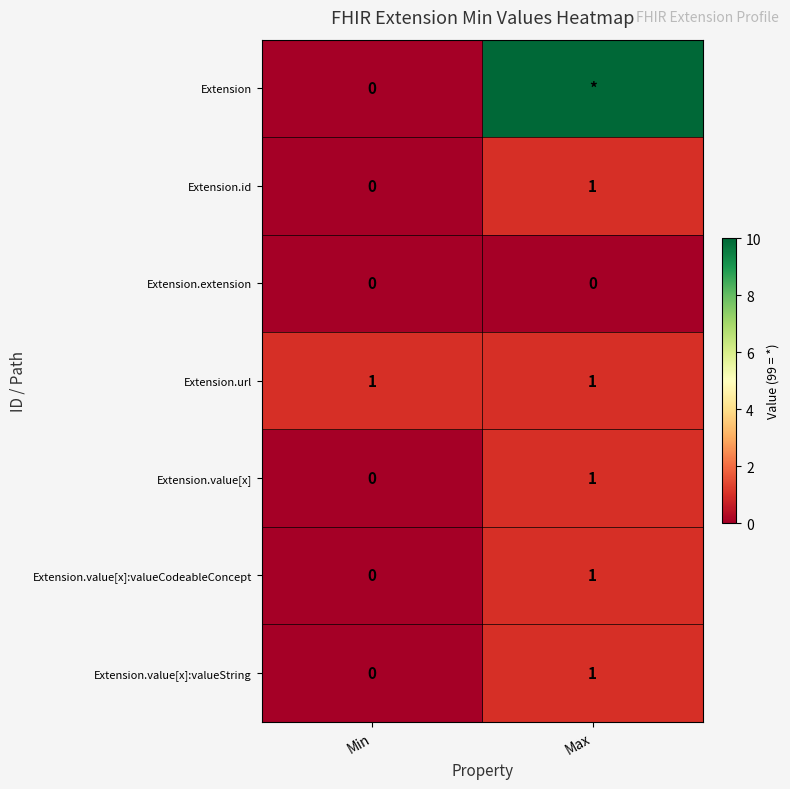

Which has a higher value, Max or Min?

Max